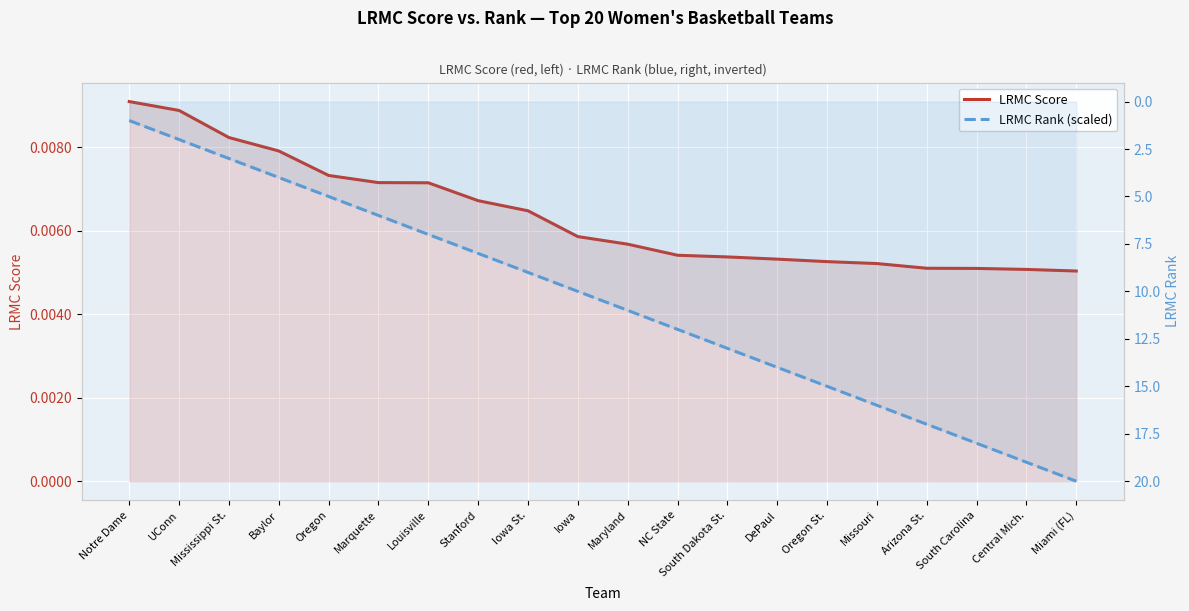

What is the value of the LRMC Rank (scaled) point at the 1st from the left?

1.0